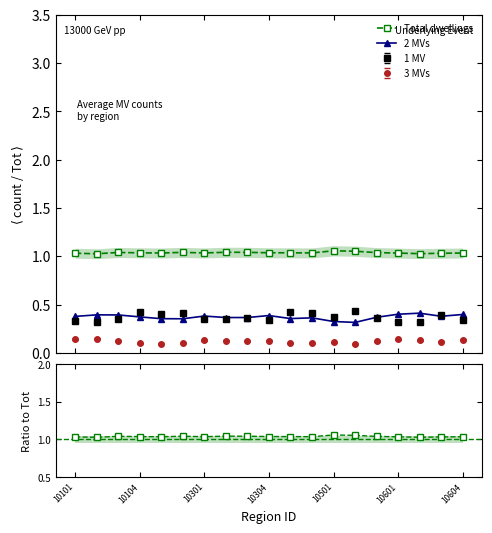

At which category does Total dwellings reach its first local peak?

10301